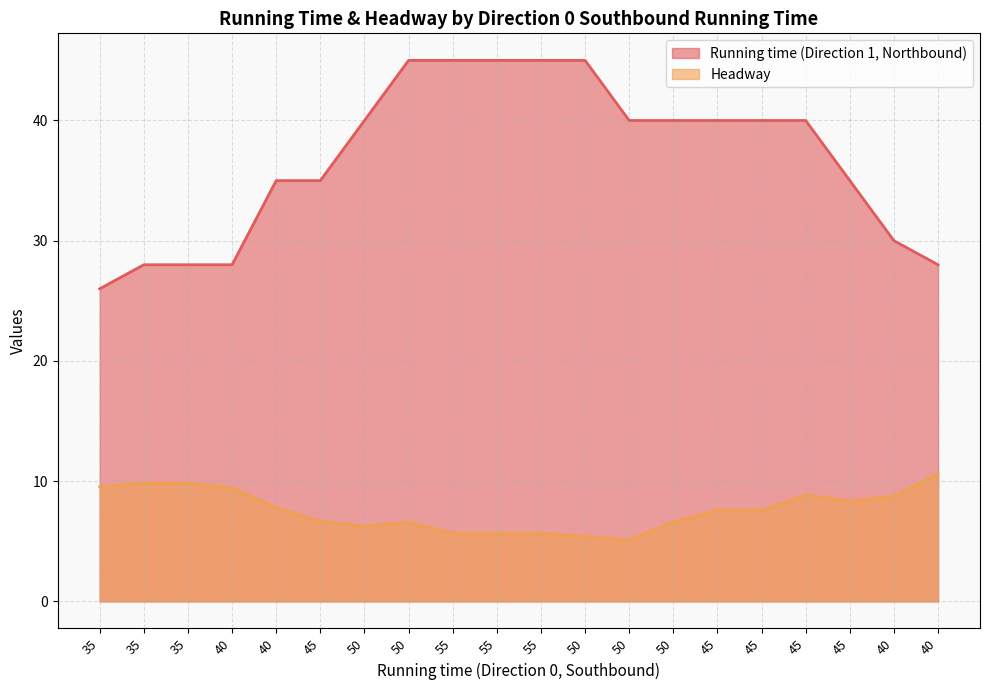

In Headway, how many points are lower than both neighbors (excluding endpoints)?

3